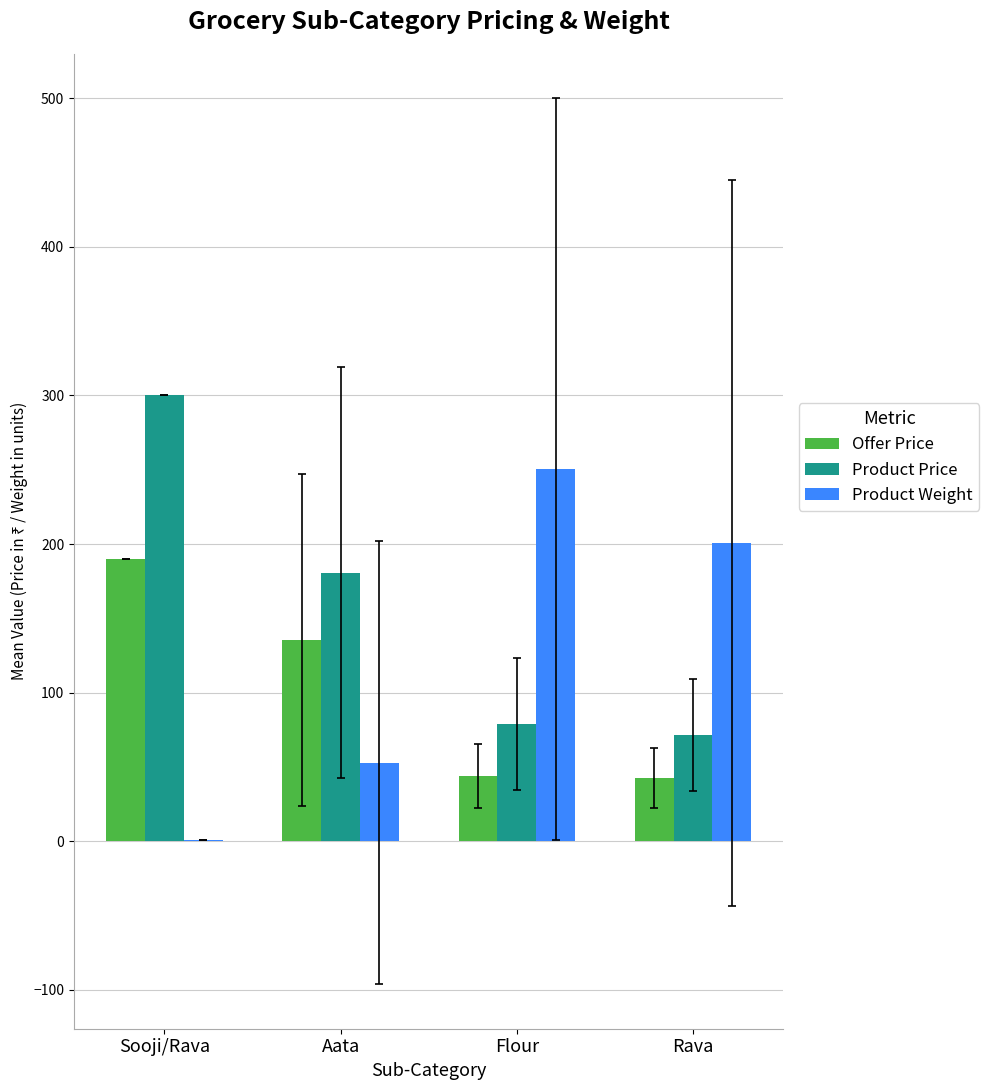

What is the approximate value of Product Price at Flour?

78.8